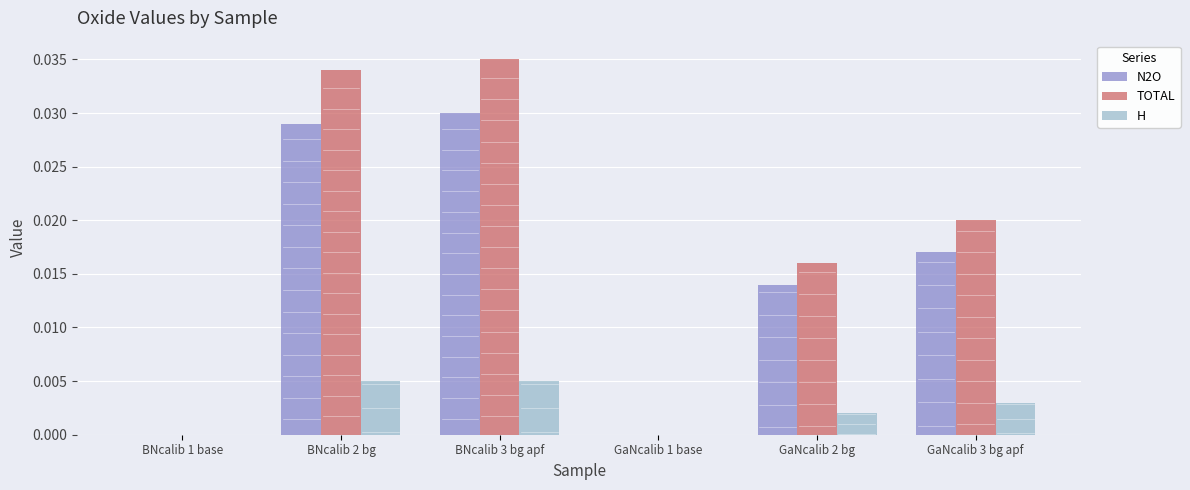

Is it true that N2O equals 0.0 at GaNcalib 2 bg?

True